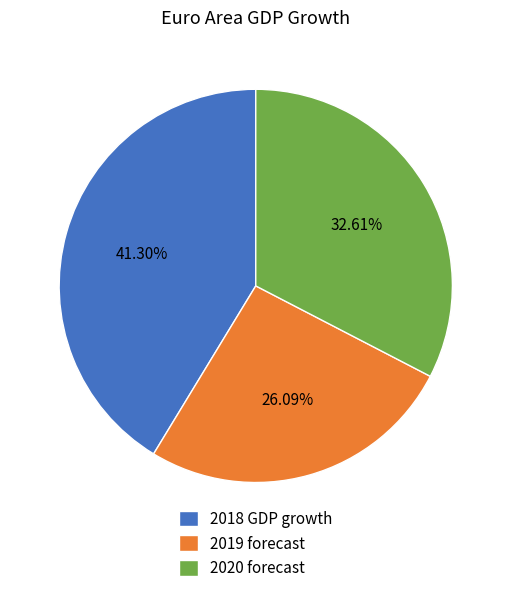

Is there any slice that represents more than half of the pie?

No